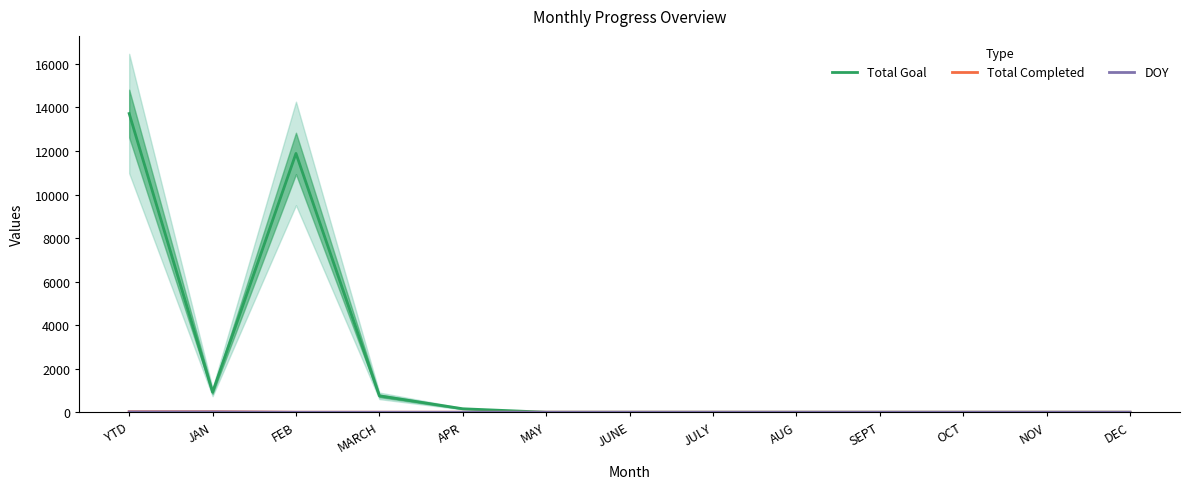

Reading left to right, extract all data points from this chart.

Total Goal: 13721	921	11888	753	159	0	0	0	0	0	0	0	0
Total Completed: 23	23	0	0	0	0	0	0	0	0	0	0	0
DOY: 15	15	0	0	0	0	0	0	0	0	0	0	0